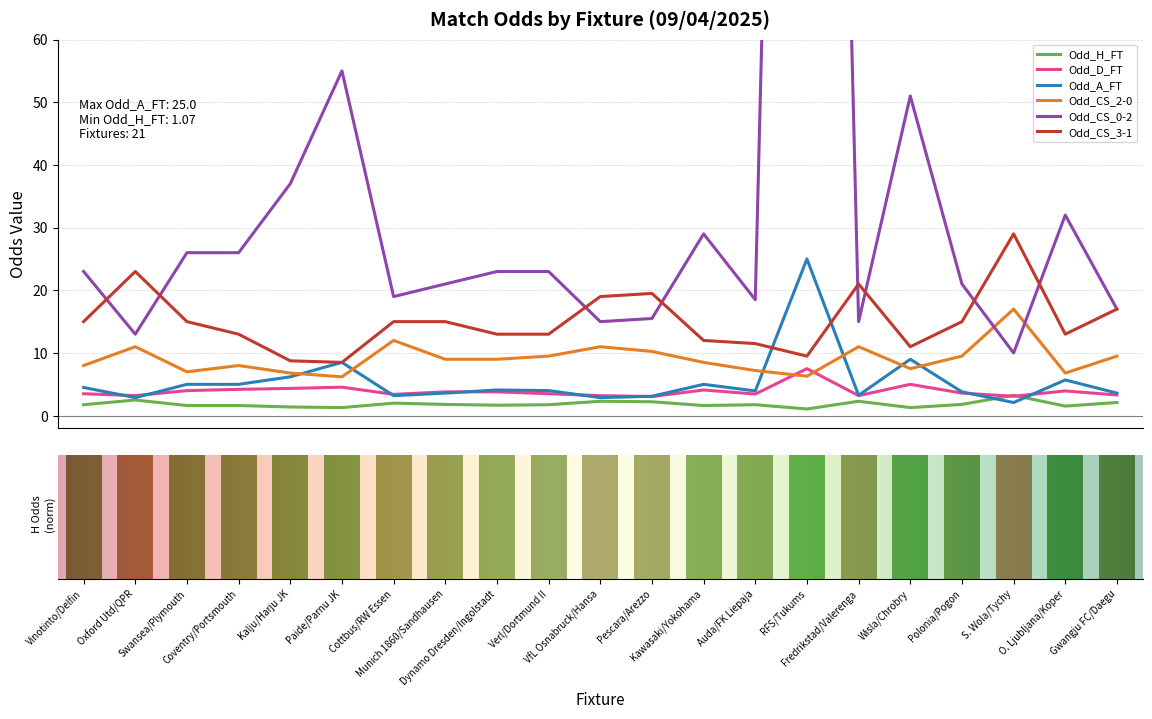

At how many categories does at least one series exceed 168?

1